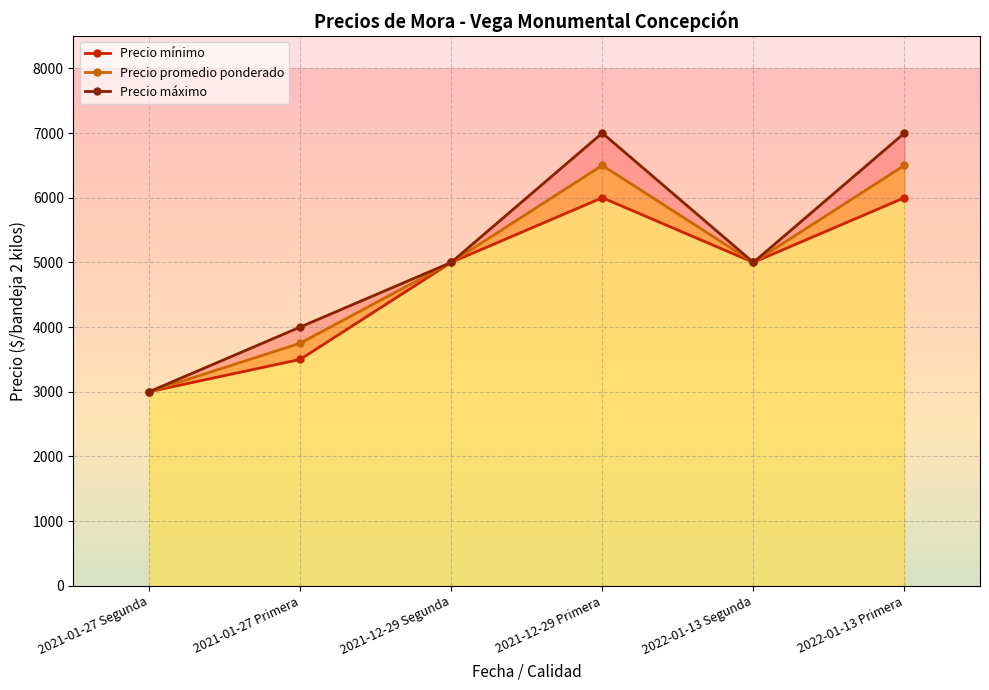

How many interior local valleys does the Precio mínimo series have?

1